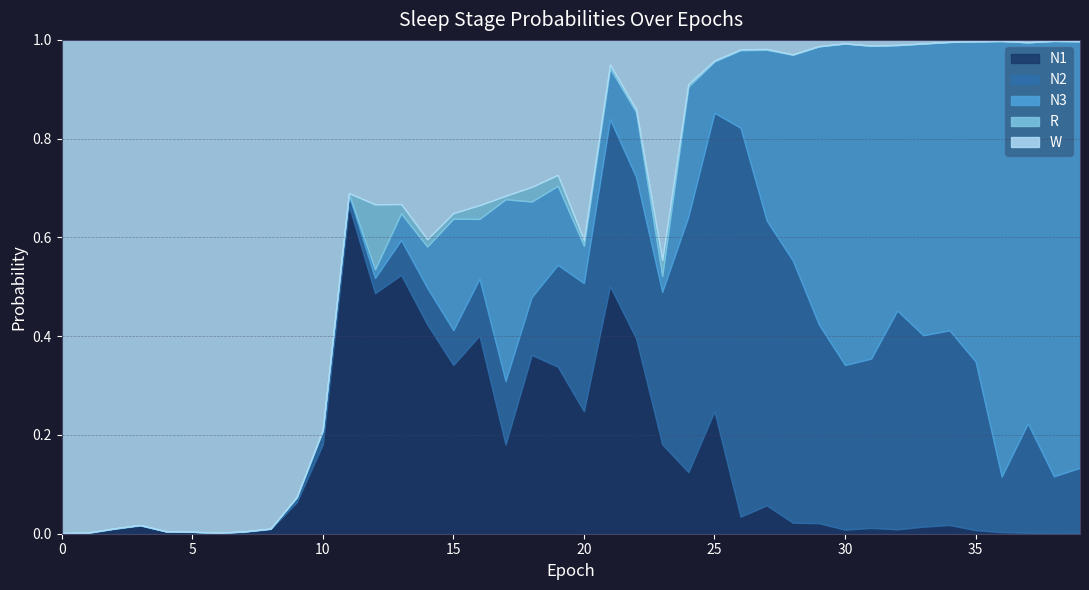

Rank the categories by N3 value from lowest to highest.

0, 3, 7, 4, 5, 8, 2, 6, 1, 9, 10, 11, 12, 23, 13, 20, 14, 21, 25, 16, 22, 26, 19, 18, 15, 24, 27, 17, 28, 32, 29, 34, 33, 31, 35, 30, 37, 39, 38, 36